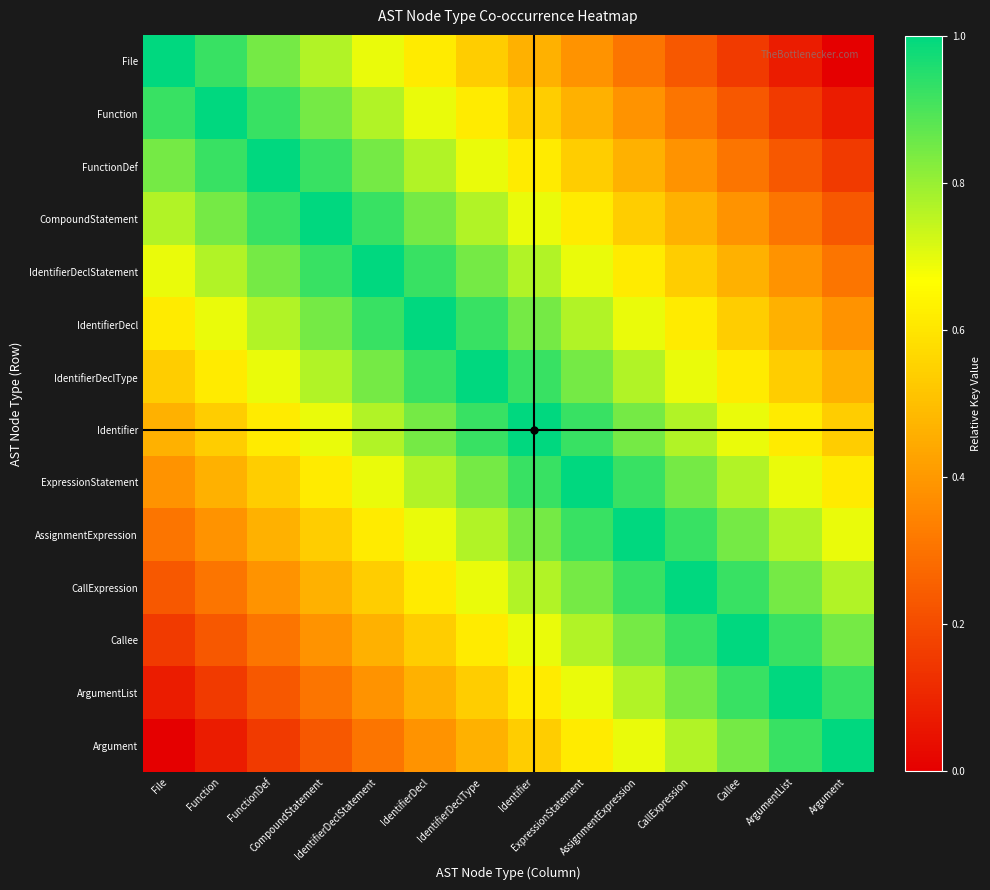

Rank the series at Argument from highest to lowest value.

Argument, ArgumentList, Callee, CallExpression, AssignmentExpression, ExpressionStatement, Identifier, IdentifierDeclType, IdentifierDecl, IdentifierDeclStatement, CompoundStatement, FunctionDef, Function, File